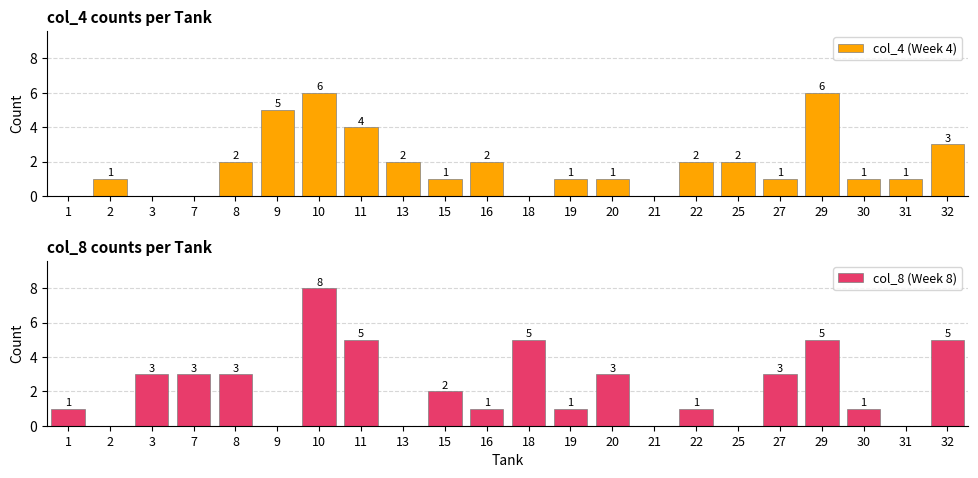

Does the chart contain any negative values?

No